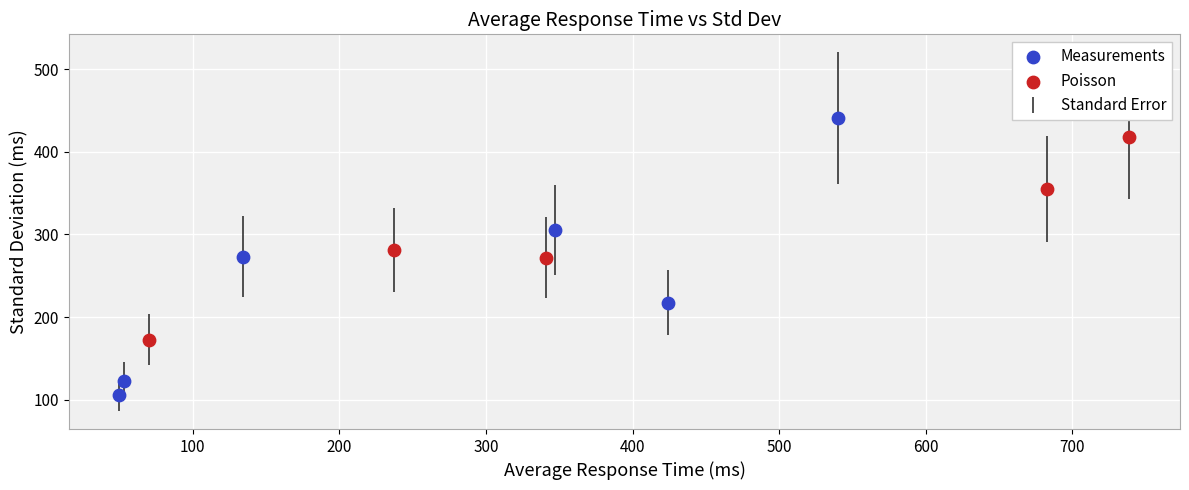

Which series has the widest spread of Y values?

Measurements